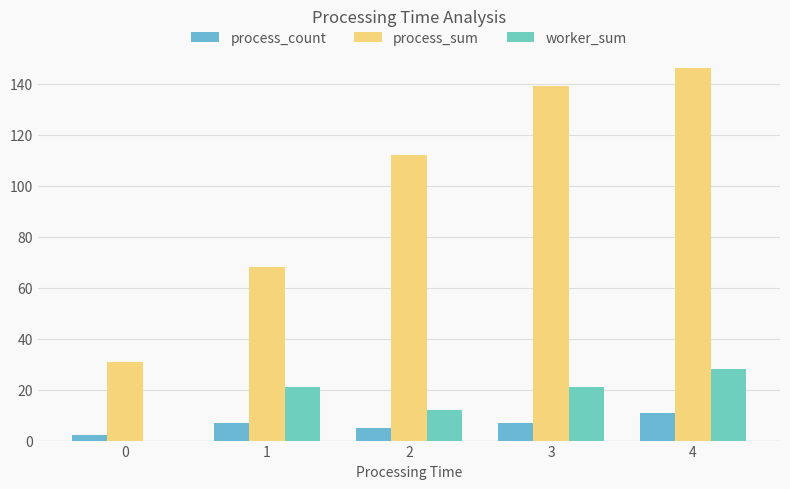

Reading left to right, transcribe all the data shown in this chart.

process_count: 2	7	5	7	11
process_sum: 31	68	112	139	146
worker_sum: 0	21	12	21	28